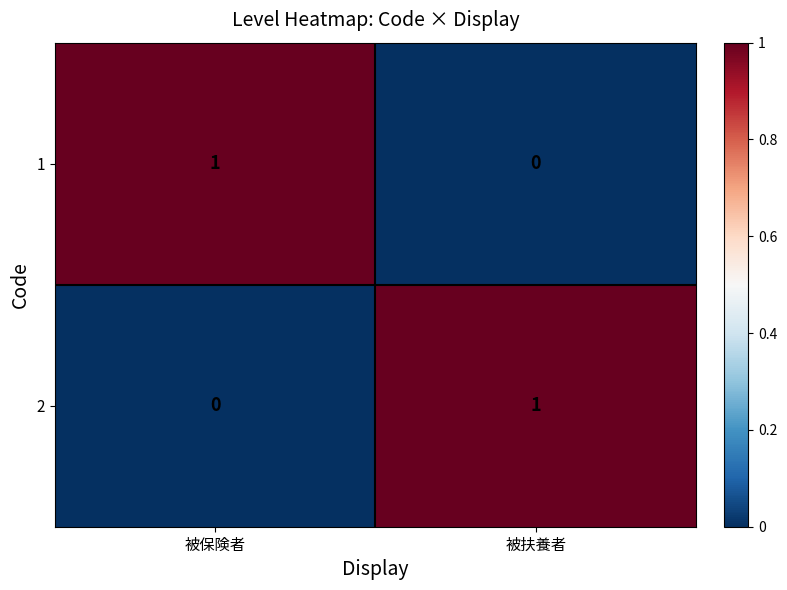

At which label is 1 closest to 0?

被扶養者